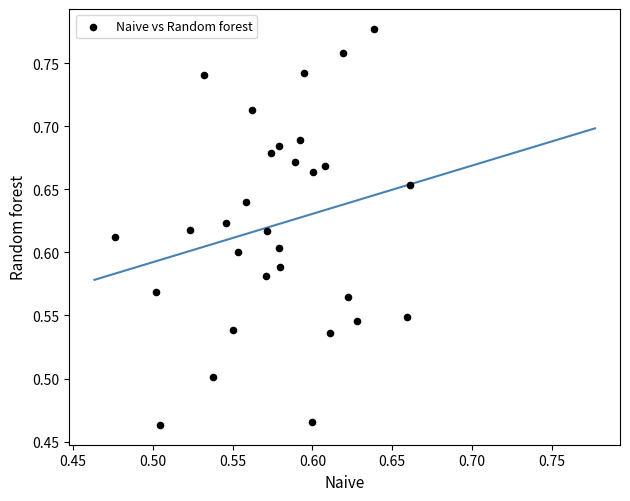

What is the range of Y values (max minus min)?

0.3